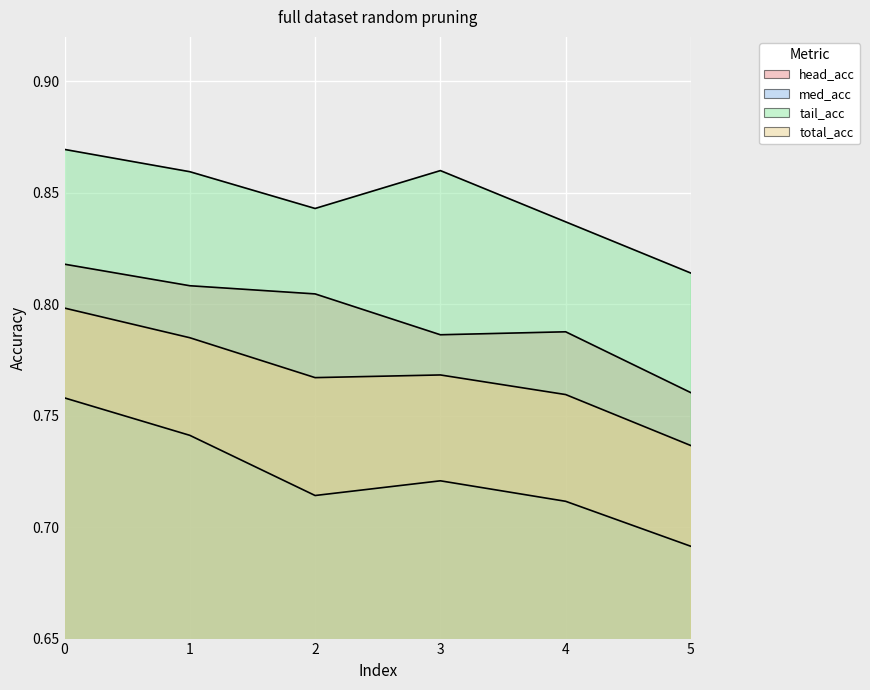

Is the value of tail_acc at 1 greater than the value of head_acc at 1?

Yes